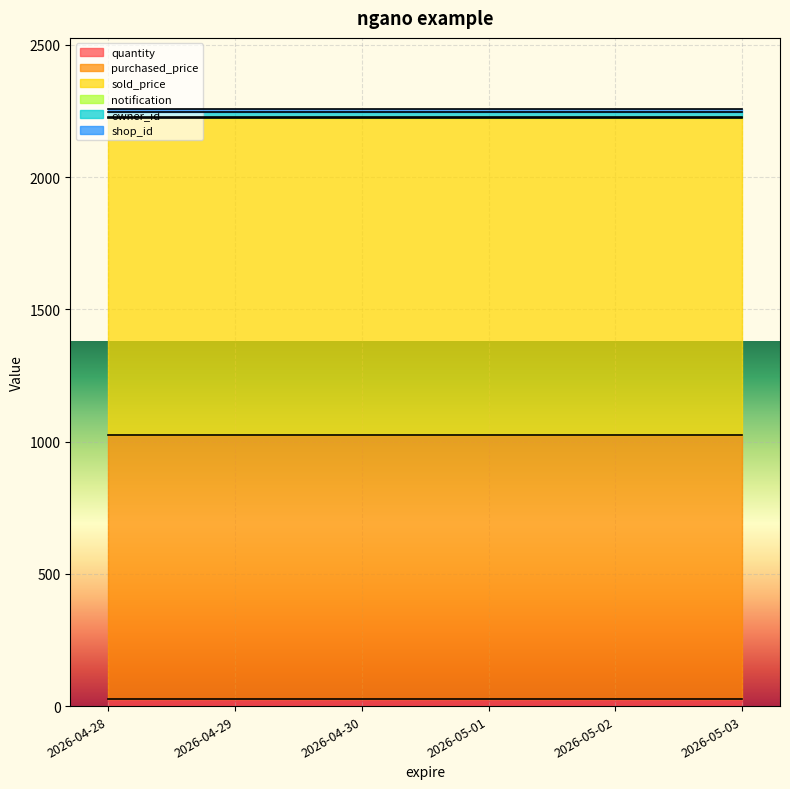

Reading left to right, transcribe all the data shown in this chart.

quantity: 2026-04-28=25	2026-04-29=25	2026-04-30=25	2026-05-01=25	2026-05-02=25	2026-05-03=25
purchased_price: 2026-04-28=1000	2026-04-29=1000	2026-04-30=1000	2026-05-01=1000	2026-05-02=1000	2026-05-03=1000
sold_price: 2026-04-28=1200	2026-04-29=1200	2026-04-30=1200	2026-05-01=1200	2026-05-02=1200	2026-05-03=1200
notification: 2026-04-28=2	2026-04-29=2	2026-04-30=2	2026-05-01=2	2026-05-02=2	2026-05-03=2
owner_id: 2026-04-28=19	2026-04-29=19	2026-04-30=19	2026-05-01=19	2026-05-02=19	2026-05-03=19
shop_id: 2026-04-28=10	2026-04-29=10	2026-04-30=10	2026-05-01=10	2026-05-02=10	2026-05-03=10